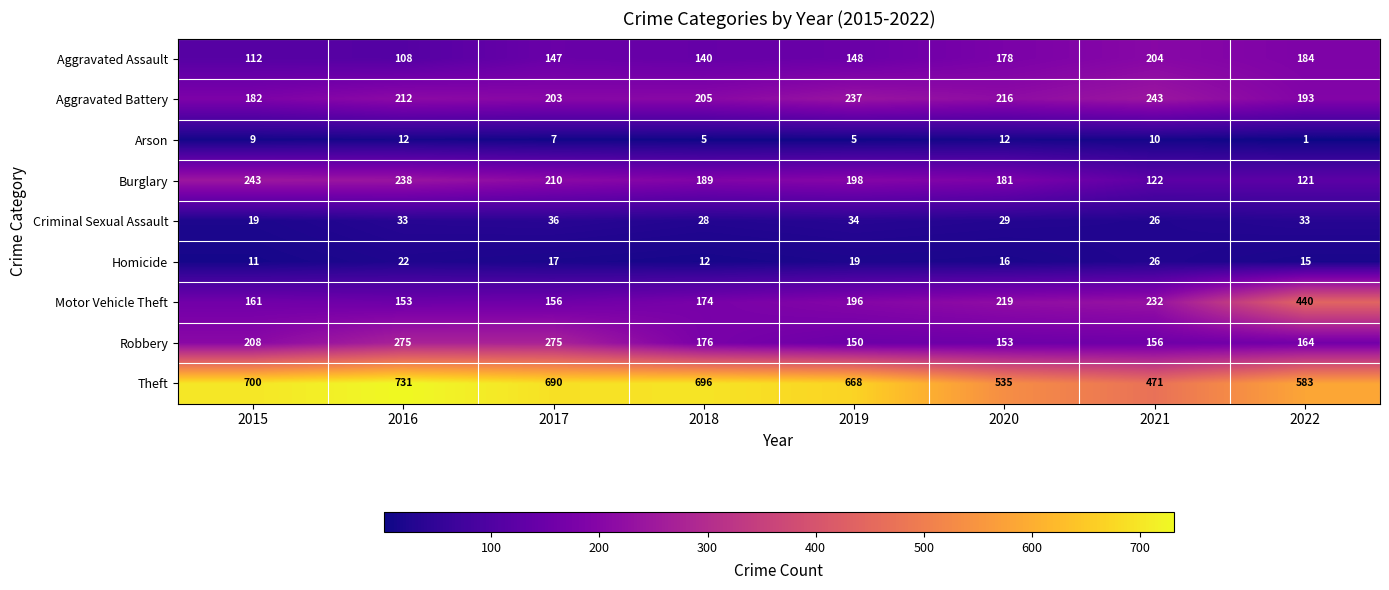

True or false: Motor Vehicle Theft has a value of 232 at 2021.

True